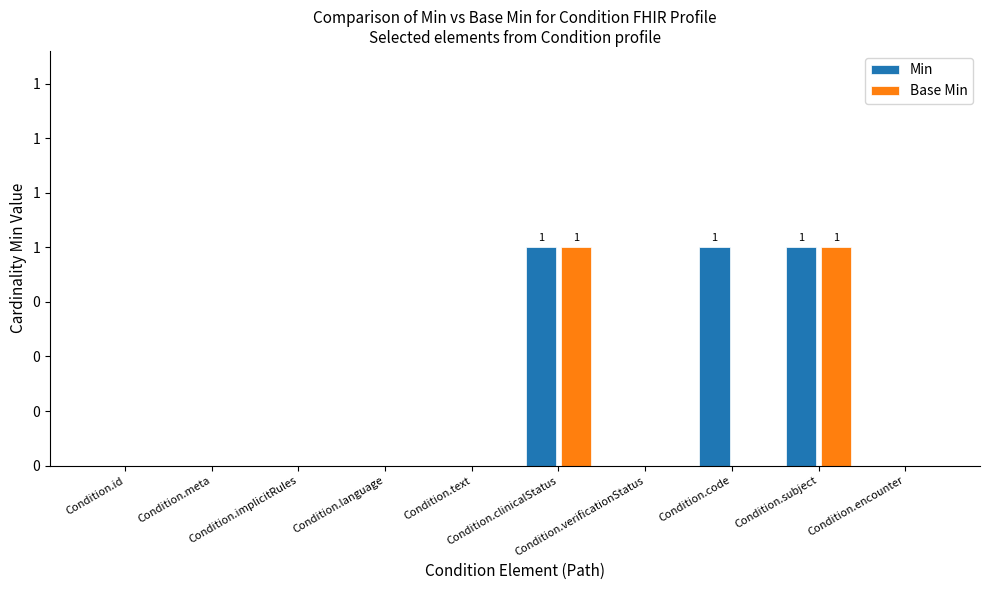

Reading left to right, extract all data points from this chart.

Min: 0	0	0	0	0	1	0	1	1	0
Base Min: 0	0	0	0	0	1	0	0	1	0